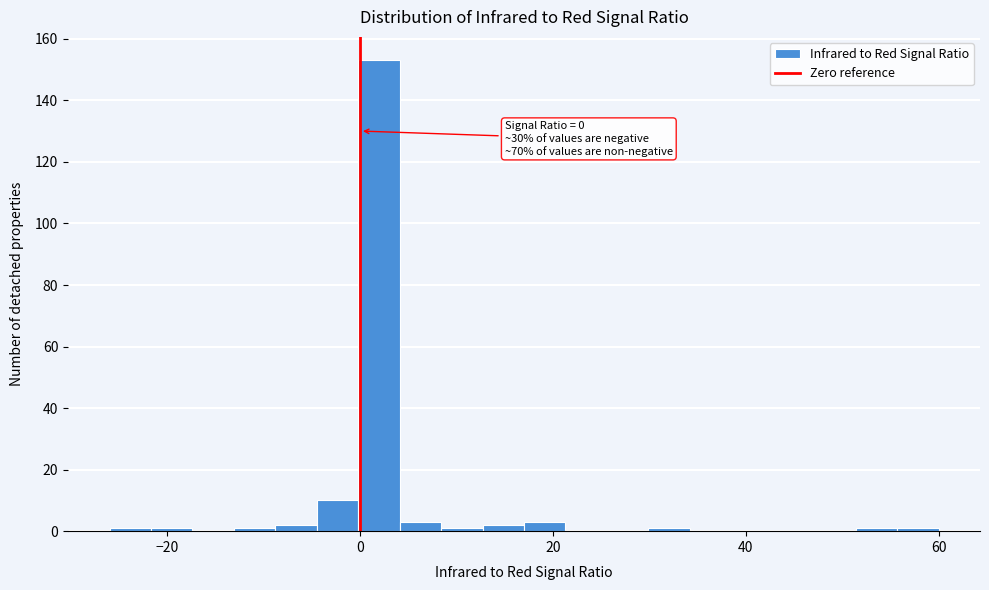

Read against the x-axis, roughly where is the centre of the tallest bar?

2